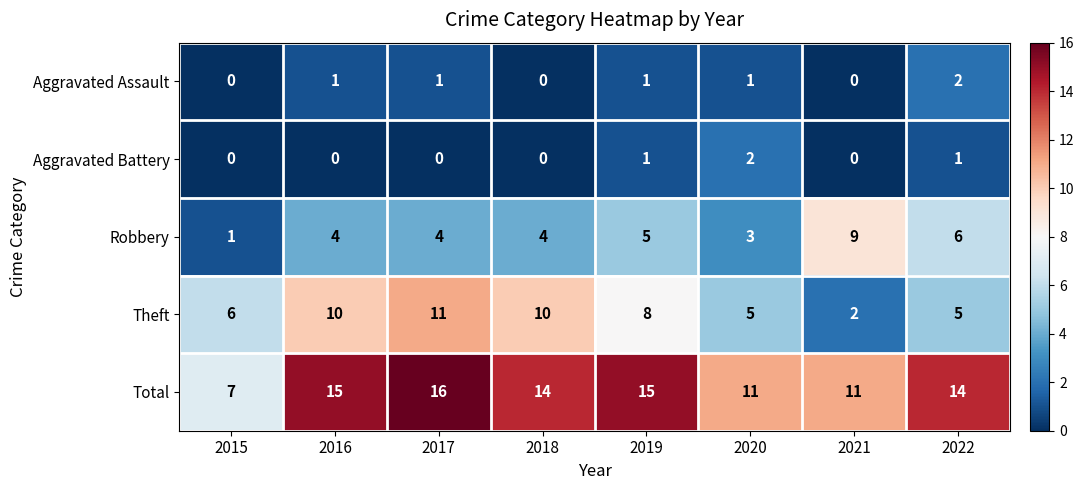

At which label does Theft first exceed 8?

2016